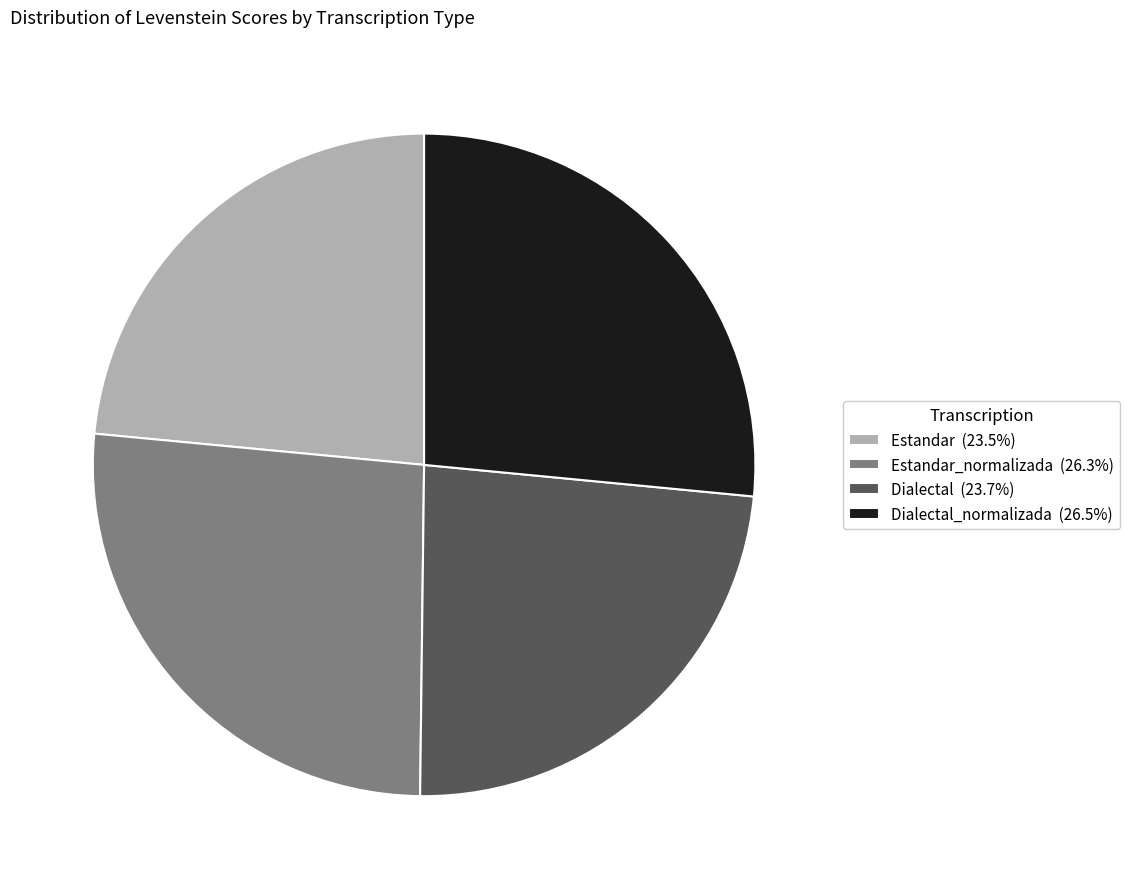

Does Estandar_normalizada (26.3%) represent more than half of the total?

No